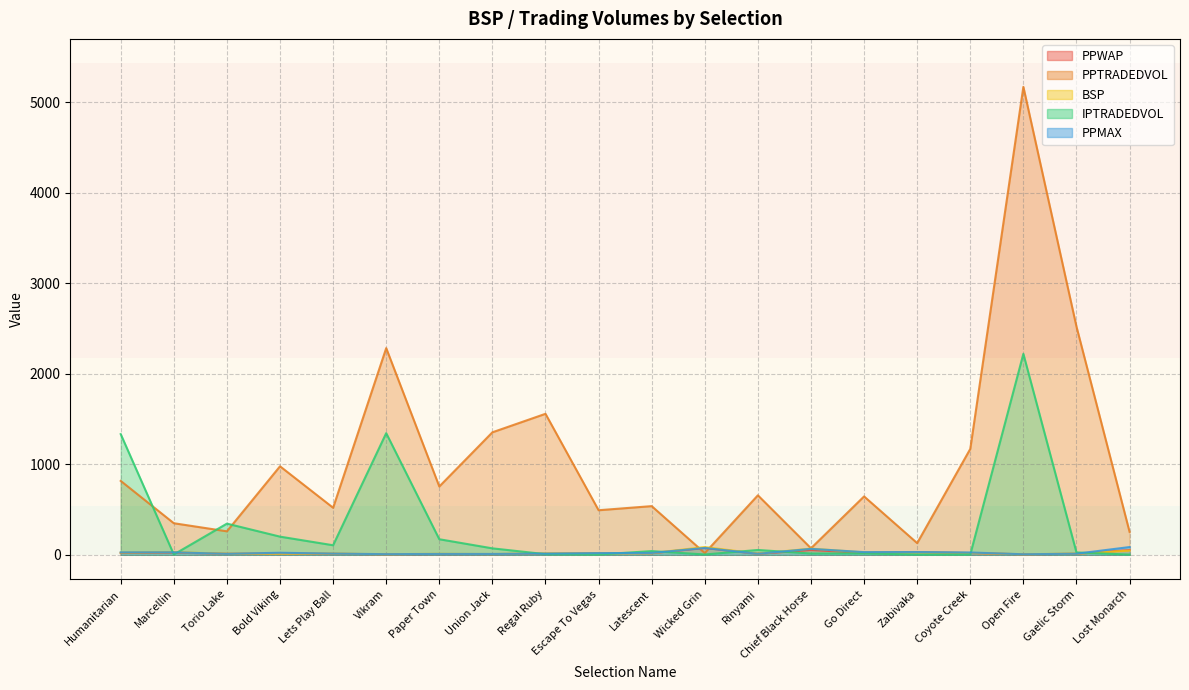

What position from the left is Gaelic Storm?

19